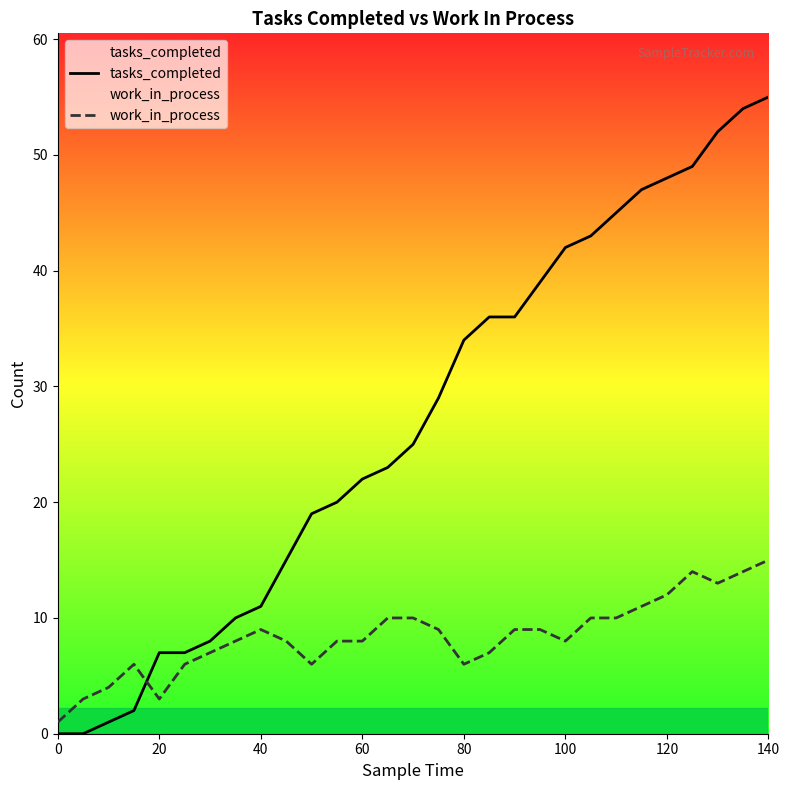

The value of tasks_completed at 40 is 18. True or false?

False